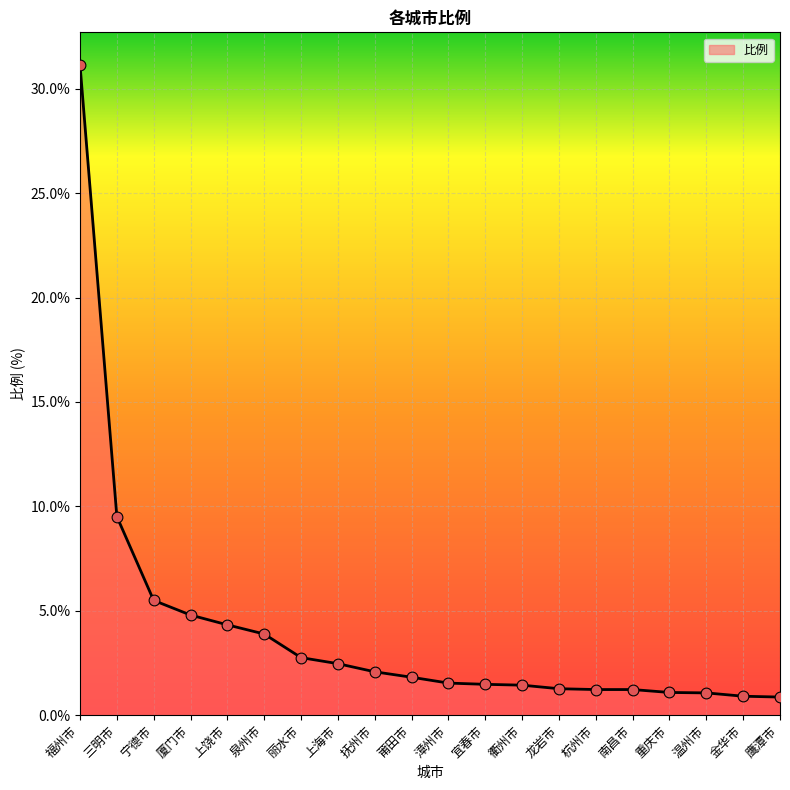

Which has a higher value, 上饶市 or 杭州市?

上饶市